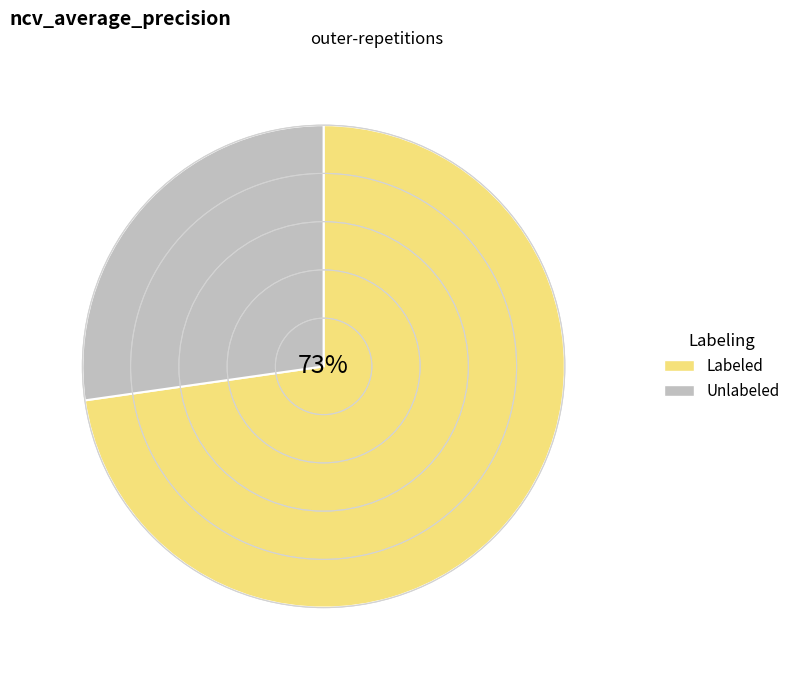

What is the smallest slice in the pie chart?

Unlabeled